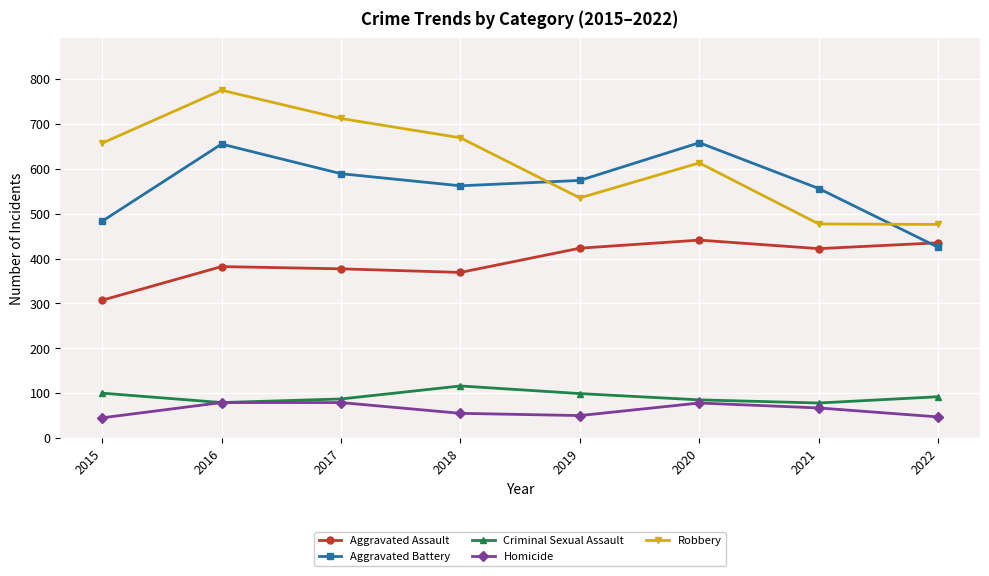

At how many categories does at least one series exceed 366?

8